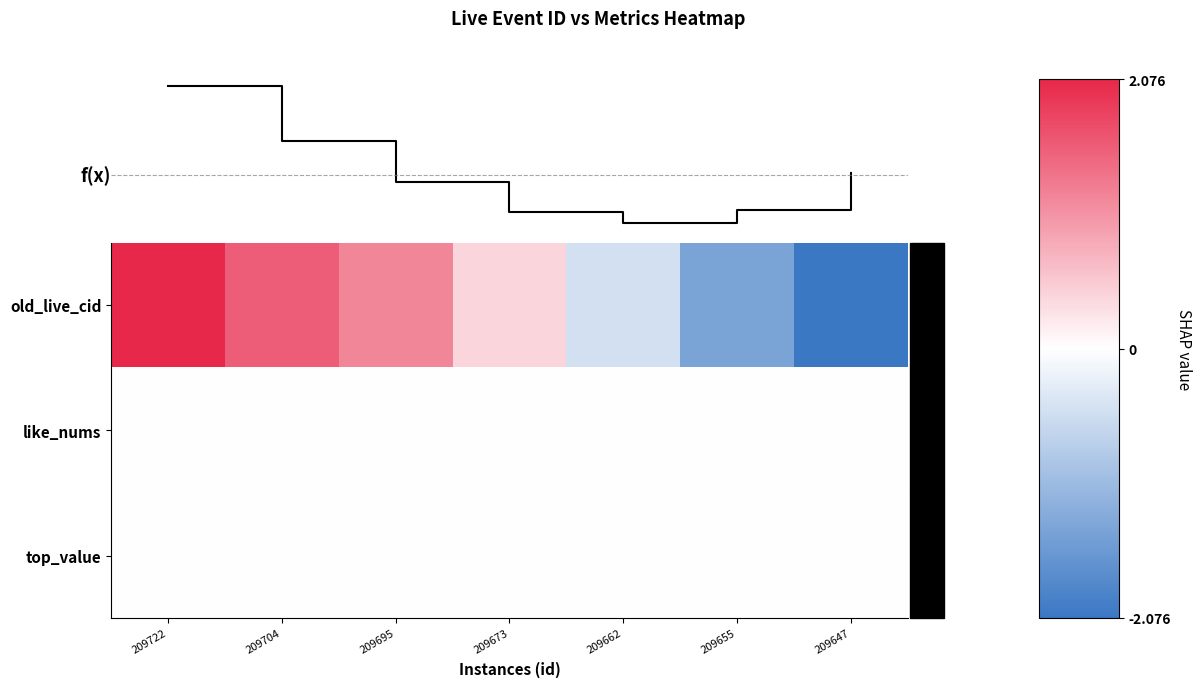

Which series has the widest spread of values?

f(x)